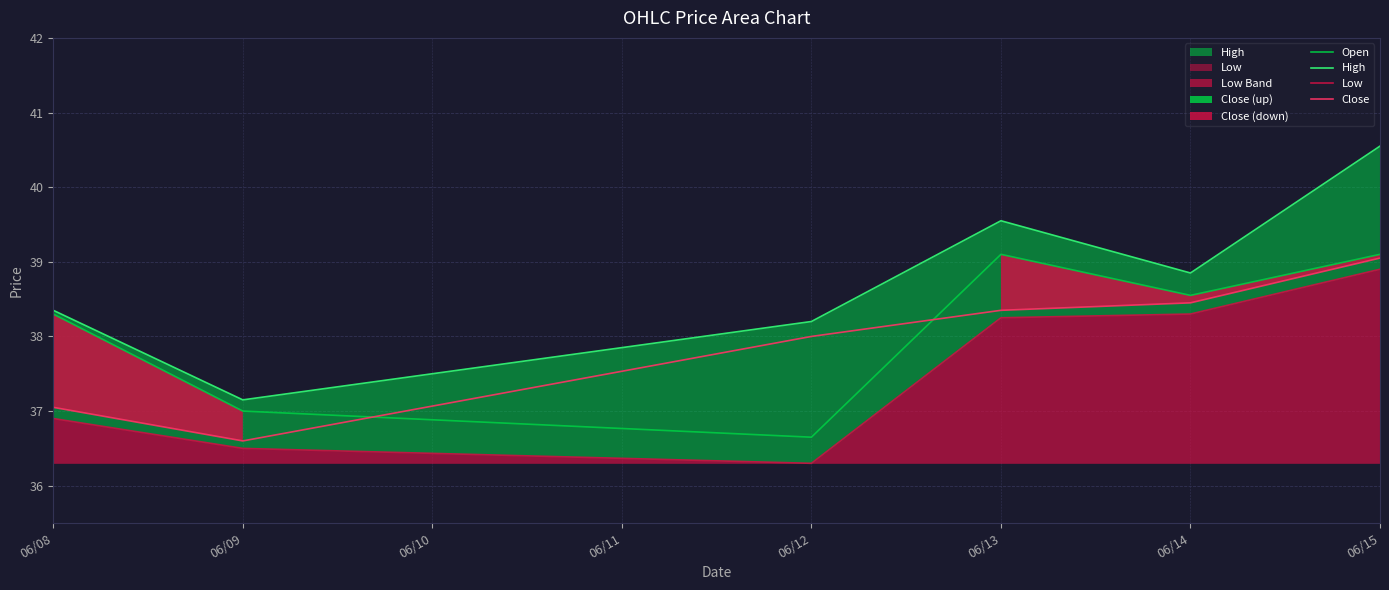

True or false: Low and Open intersect in this chart.

False